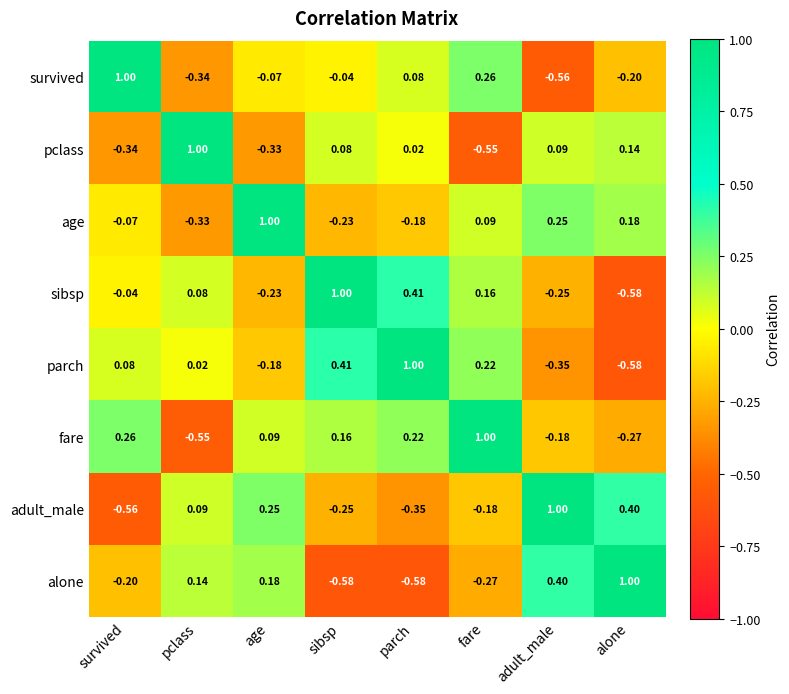

Where does the pclass series first go above 0?

pclass